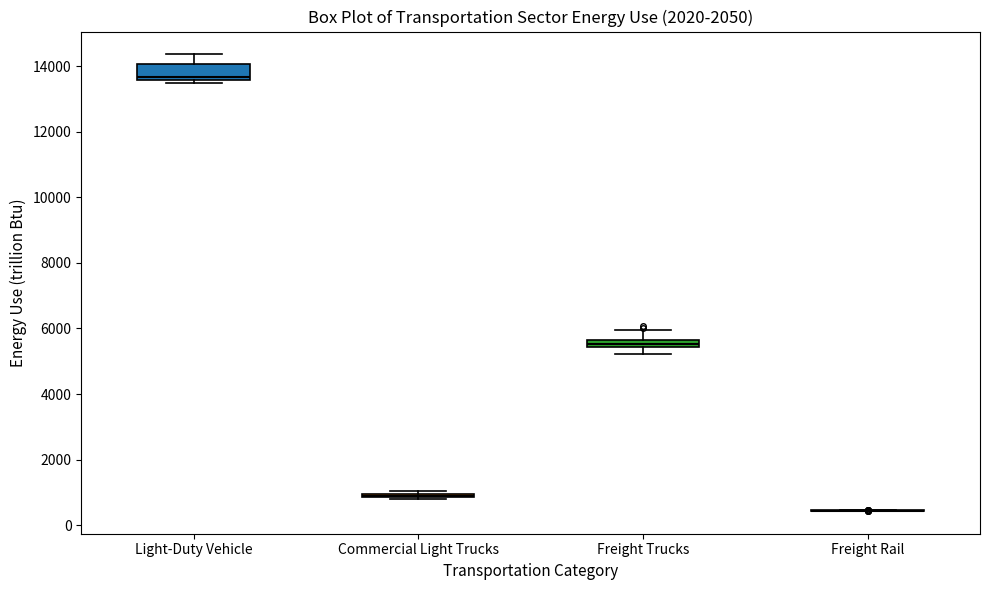

Comparing the boxes themselves (not the whiskers), which one is the tallest?

Light-Duty Vehicle